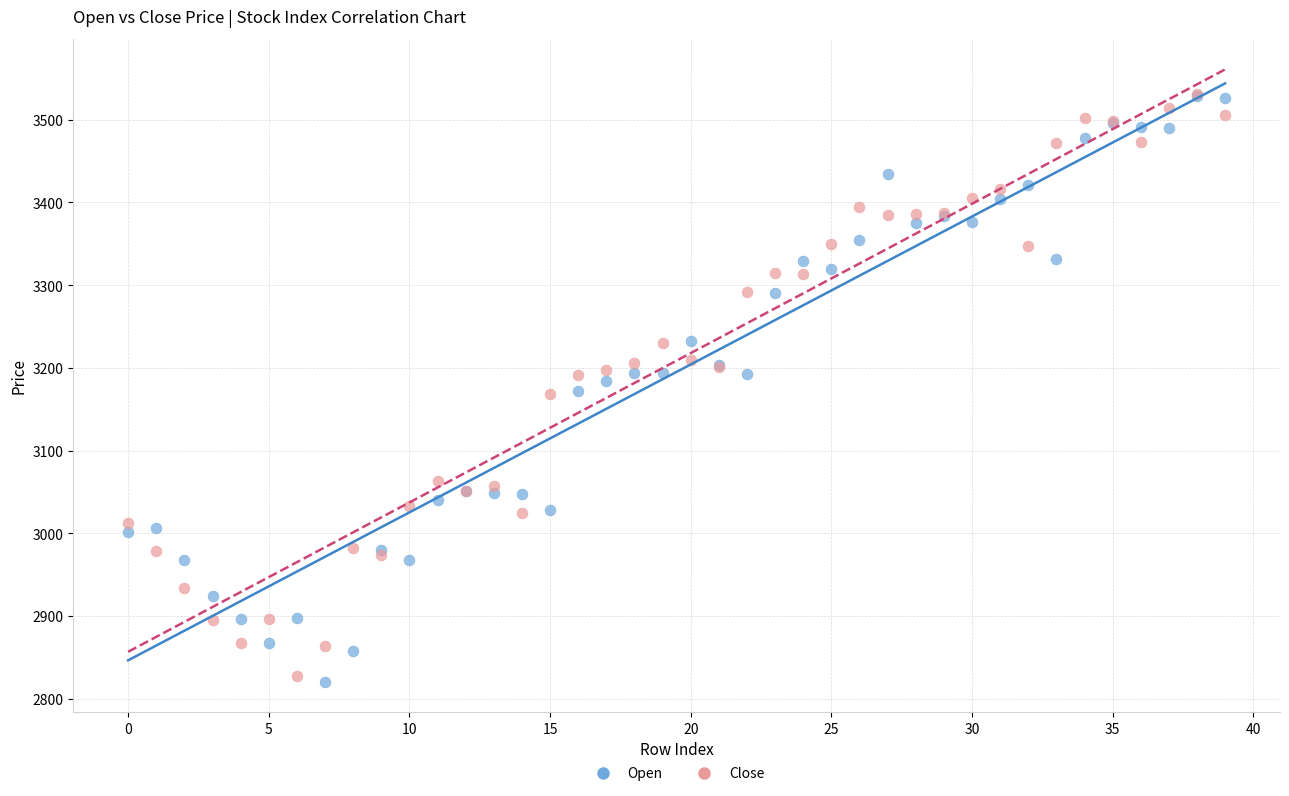

Which series has the largest Y range (max minus min)?

Open